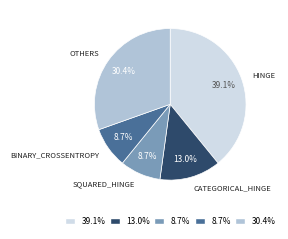

Does any single category account for the majority?

No